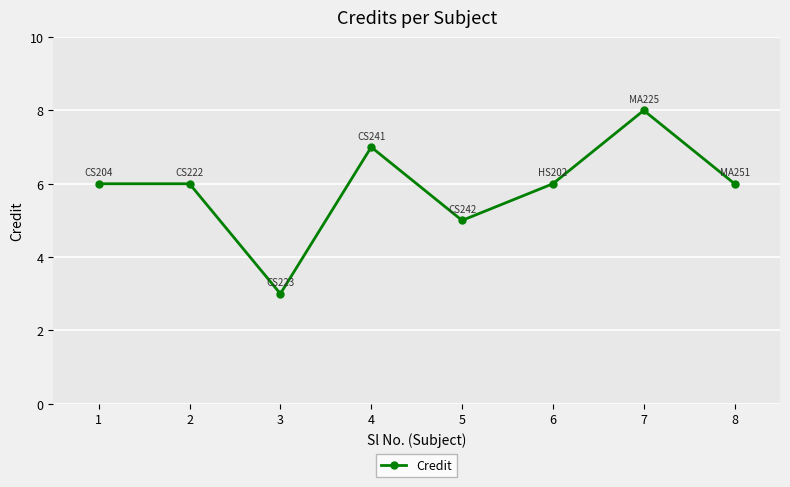

Which label corresponds to the largest value in the chart?

7